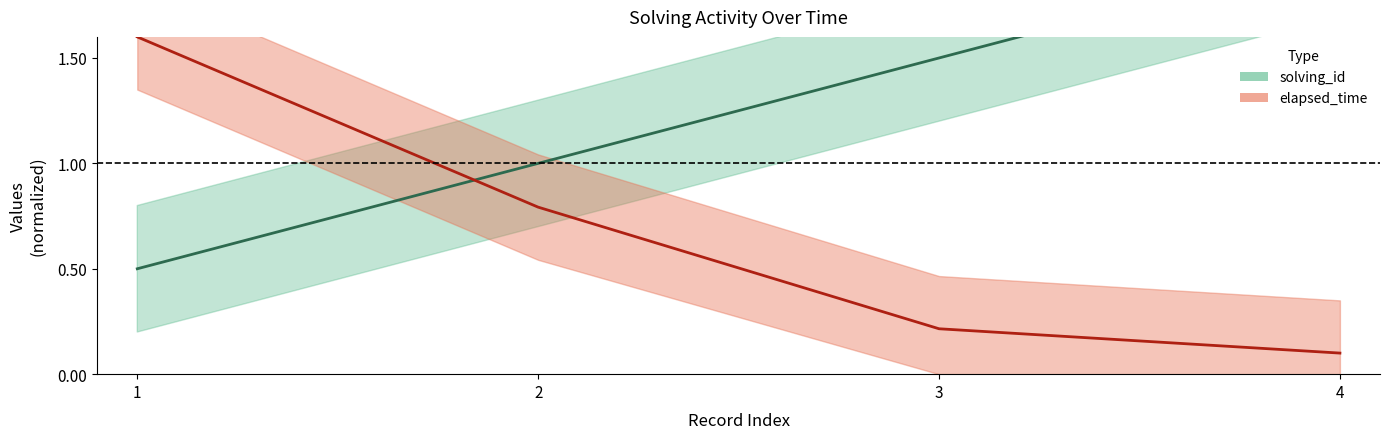

Reading right to left, list all the values displayed in this chart.

solving_id: 4=2.0	3=1.5	2=1.0	1=0.5
elapsed_time: 4=0.1	3=0.2	2=0.8	1=1.6